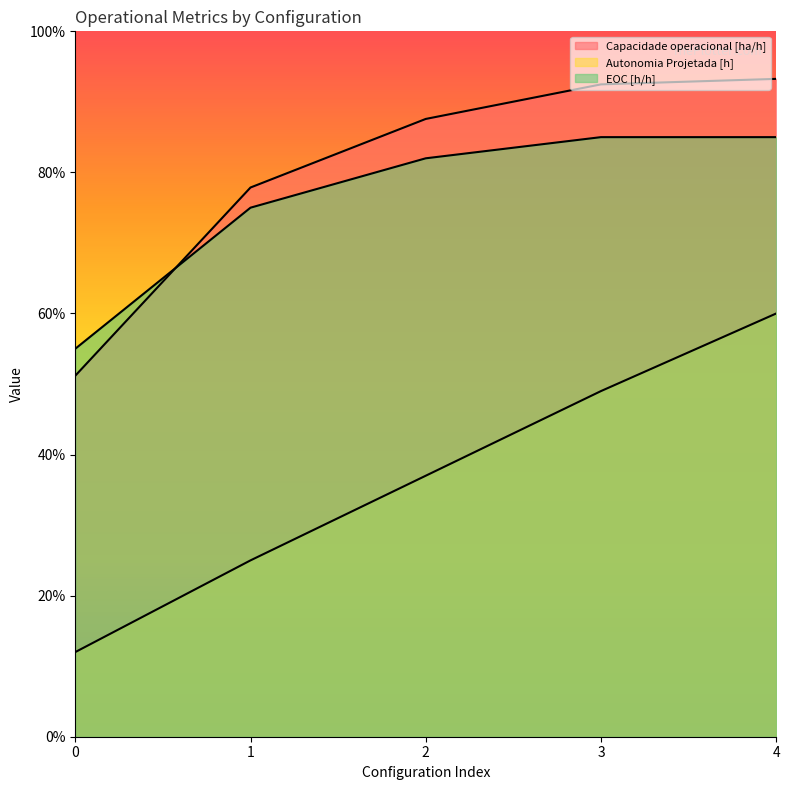

Is the value of EOC [h/h] at 0 greater than the value of Capacidade operacional [ha/h] at 0?

Yes